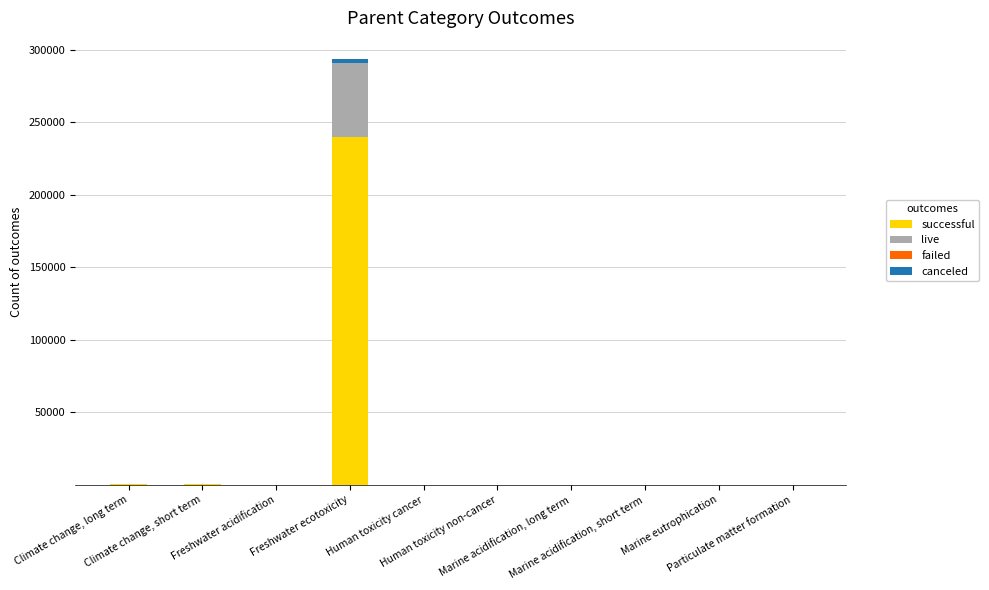

Does the chart contain stacked bars?

Yes